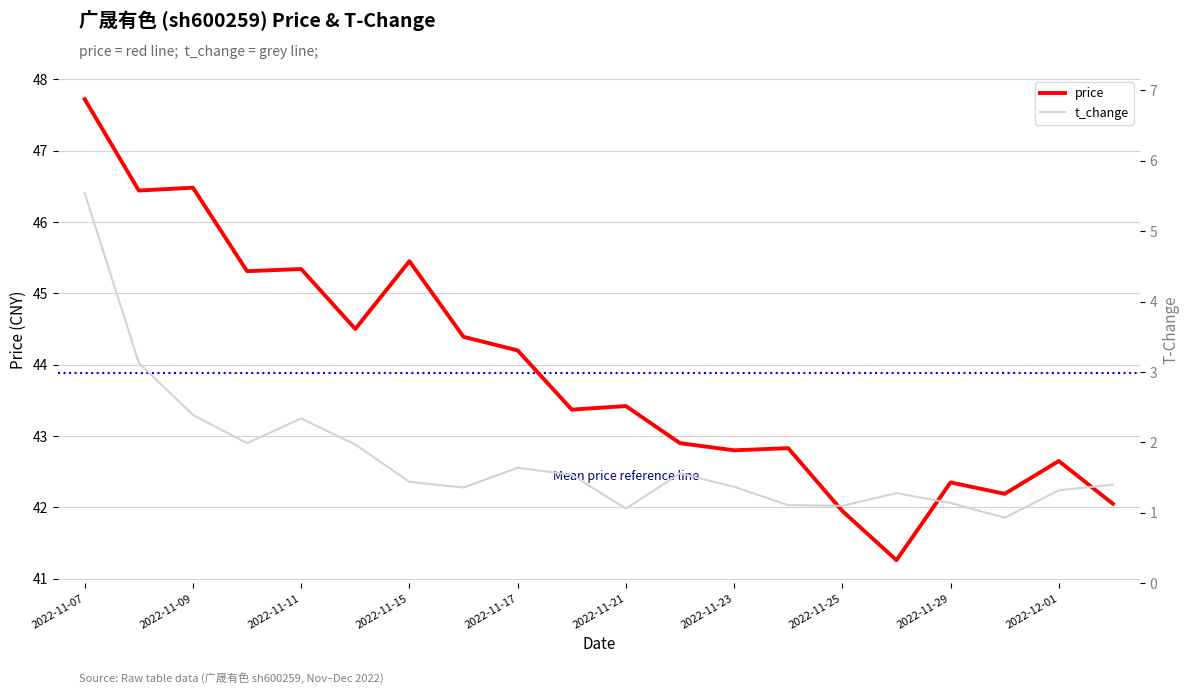

At which label is price closest to 44?

2022-11-17